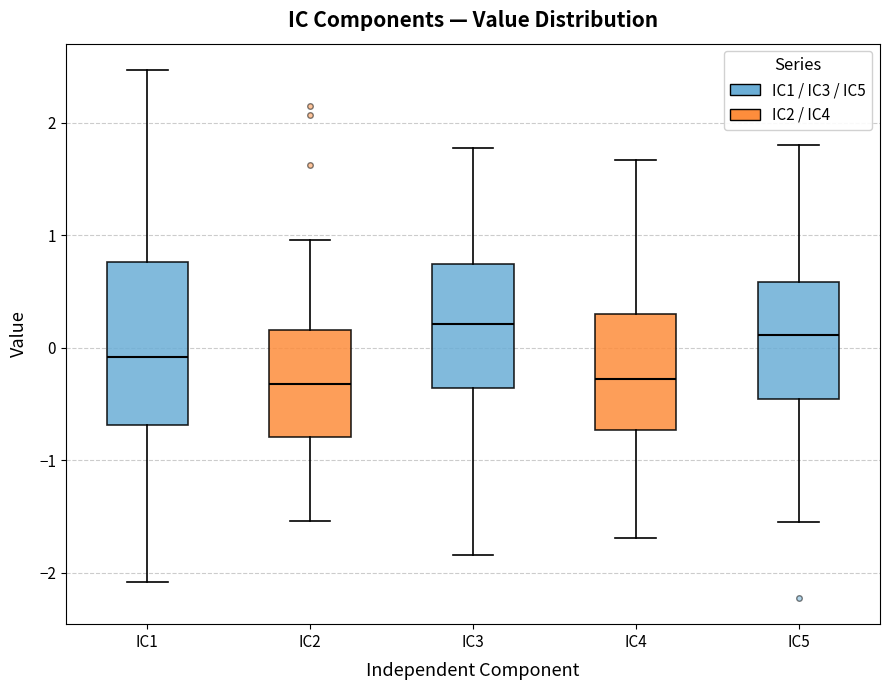

Reading left to right, read every box against the y-axis: the position of its median line, the range the box covers, and the ends of its whiskers. The values are not printed on the chart, so give them approximately, as read against the axis.

IC1: median -0.1, box -0.7 to 0.8, whiskers -2.1 to 2.5
IC2: median -0.3, box -0.8 to 0.2, whiskers -1.5 to 1.0
IC3: median 0.2, box -0.4 to 0.7, whiskers -1.8 to 1.8
IC4: median -0.3, box -0.7 to 0.3, whiskers -1.7 to 1.7
IC5: median 0.1, box -0.5 to 0.6, whiskers -1.5 to 1.8